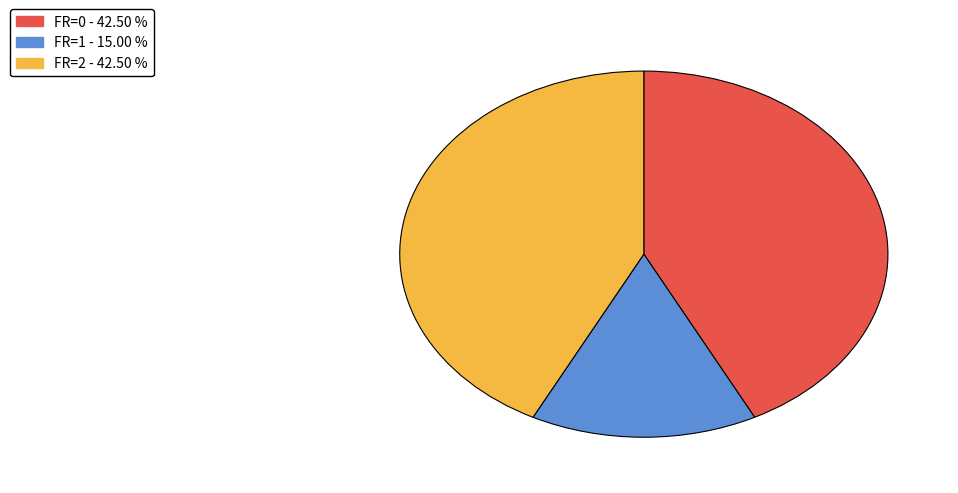

Does any single category account for the majority?

No